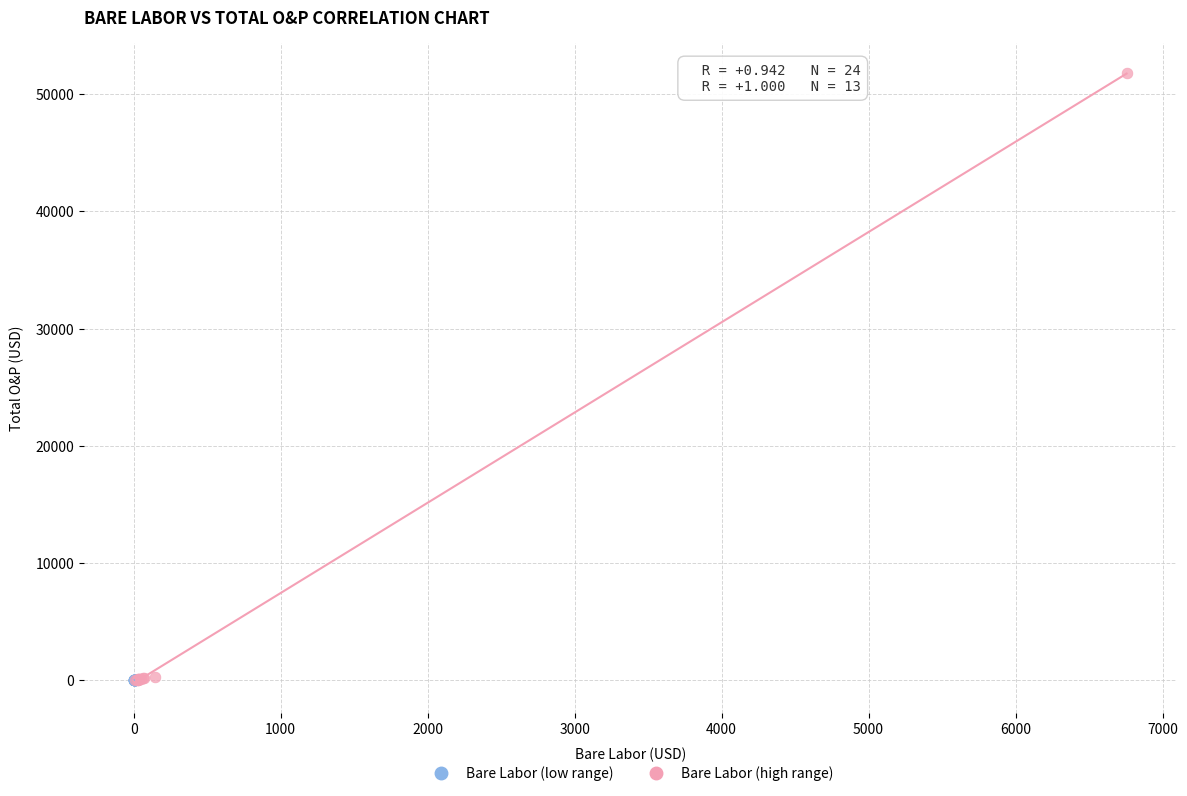

Which series has the largest Y range (max minus min)?

Bare Labor (high range)